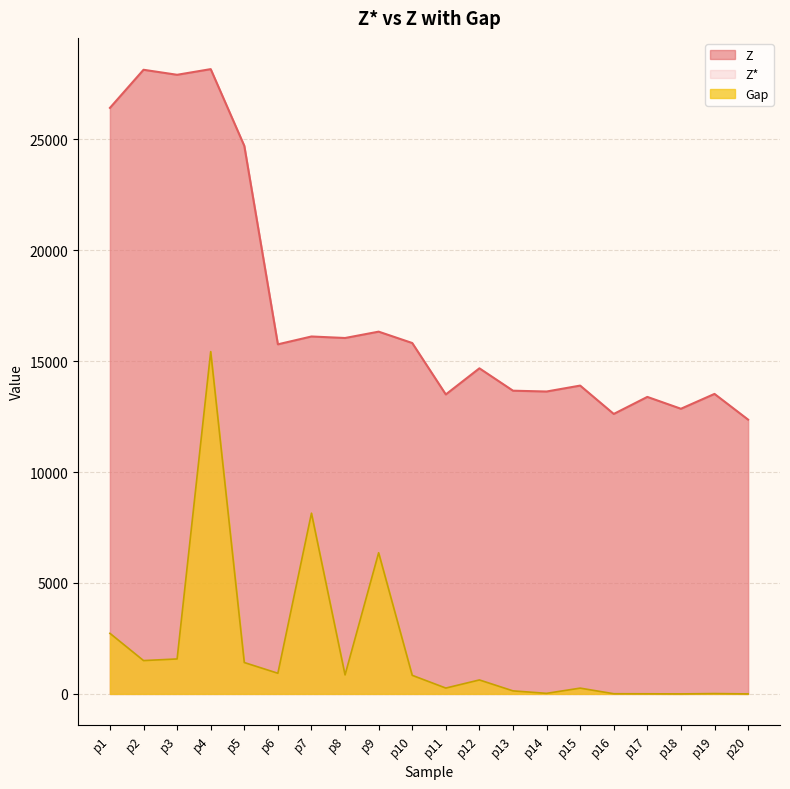

True or false: Z and Gap intersect in this chart.

False